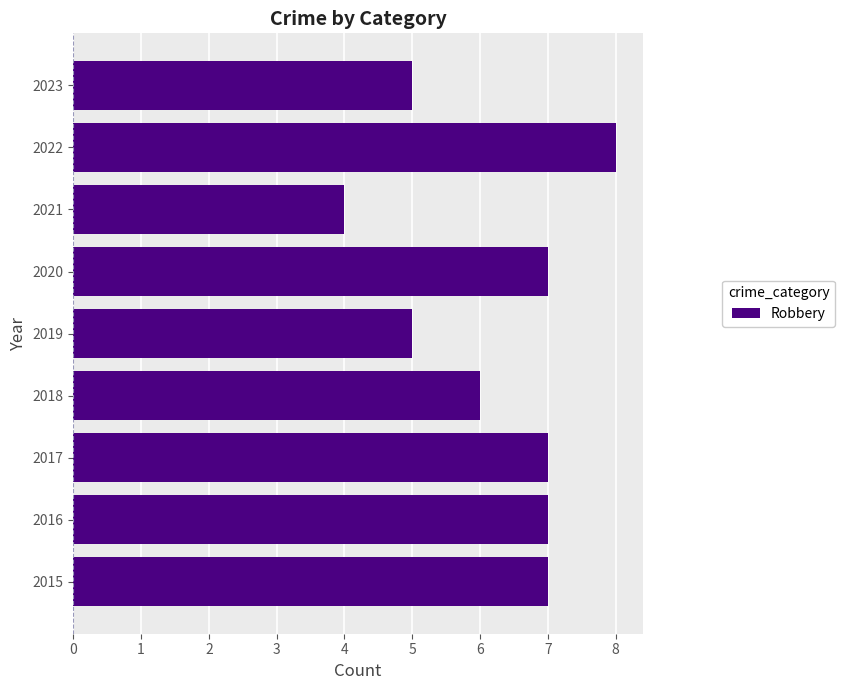

Reading top to bottom, transcribe all the data shown in this chart.

2023=5	2022=8	2021=4	2020=7	2019=5	2018=6	2017=7	2016=7	2015=7